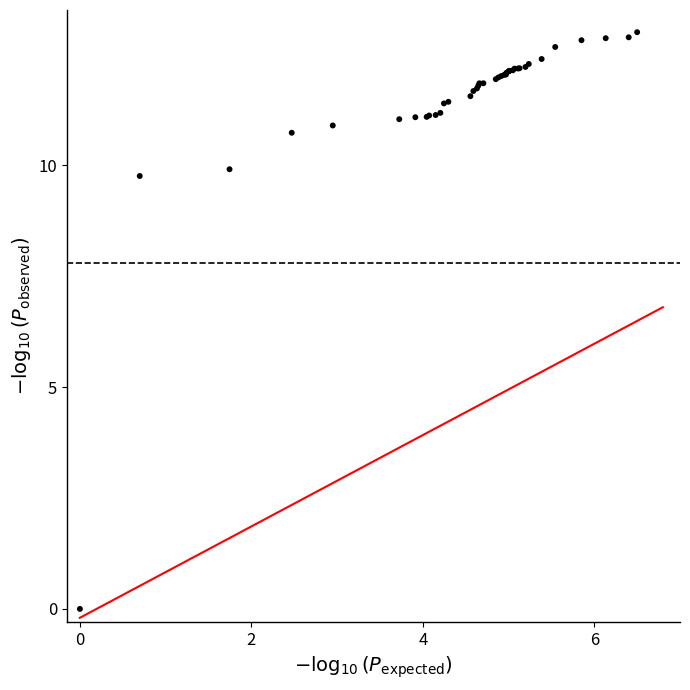

What Y value in the scatter plot is closest to 6?

9.8